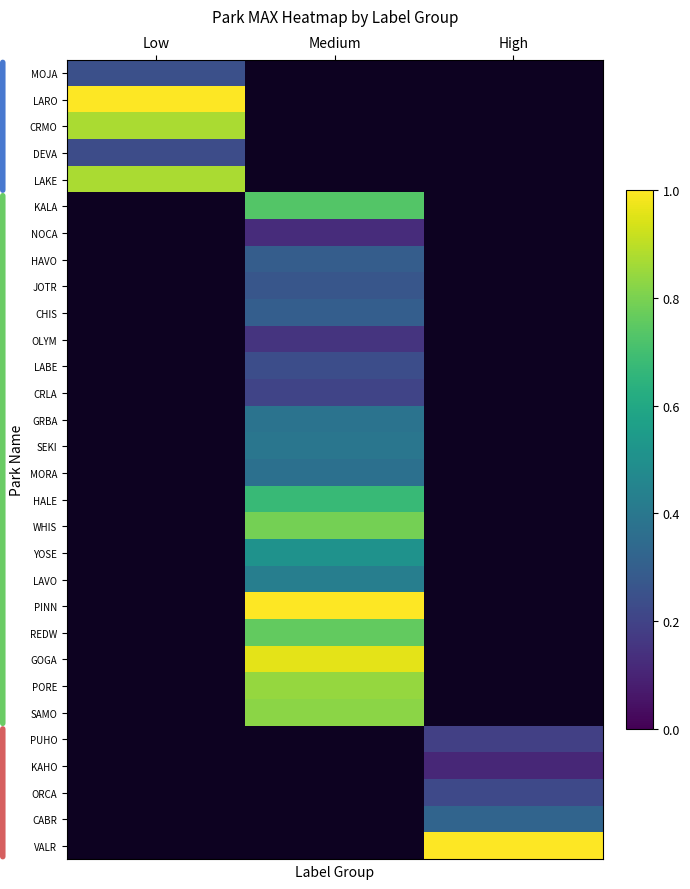

At how many categories does at least one series exceed 0?

3